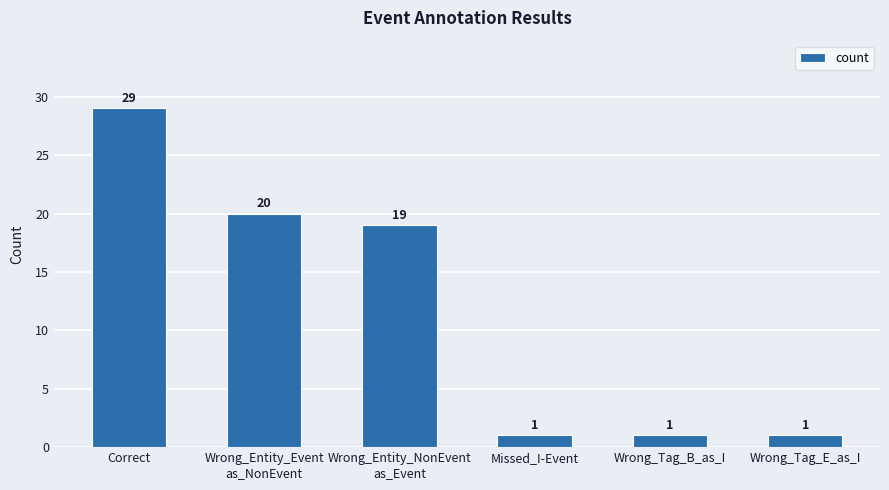

Which category has the highest value across all series?

Correct